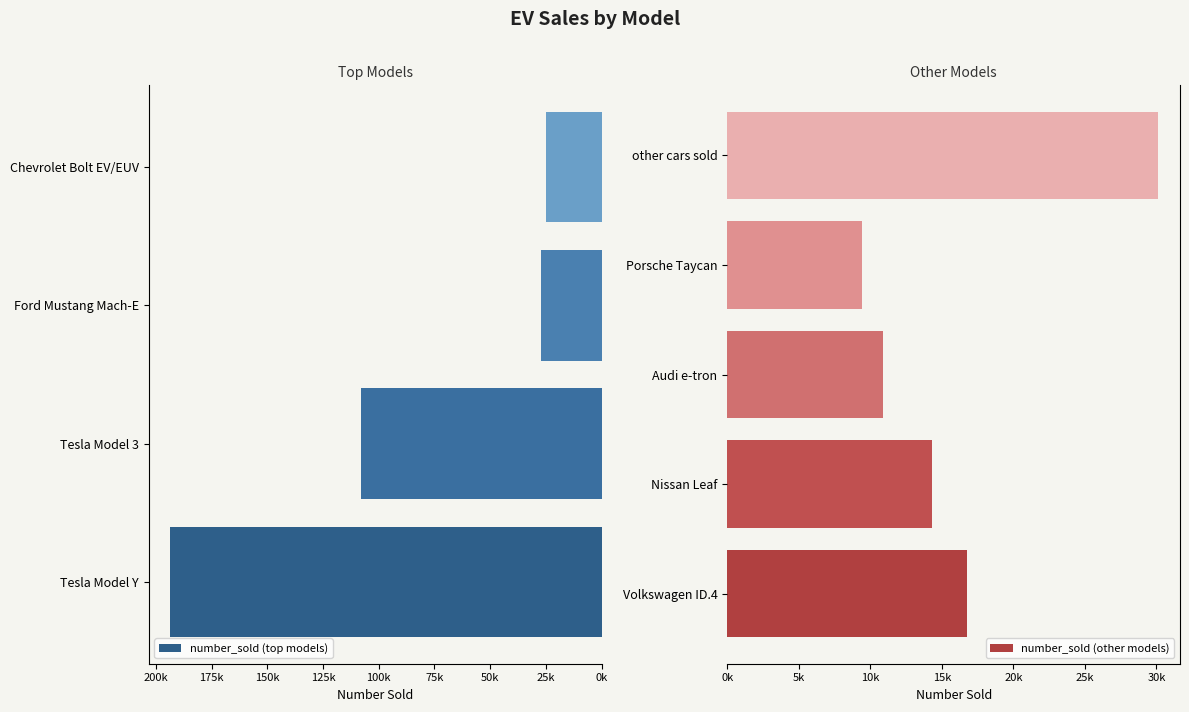

The chart shows a value of 13803 at Porsche Taycan. True or false?

False